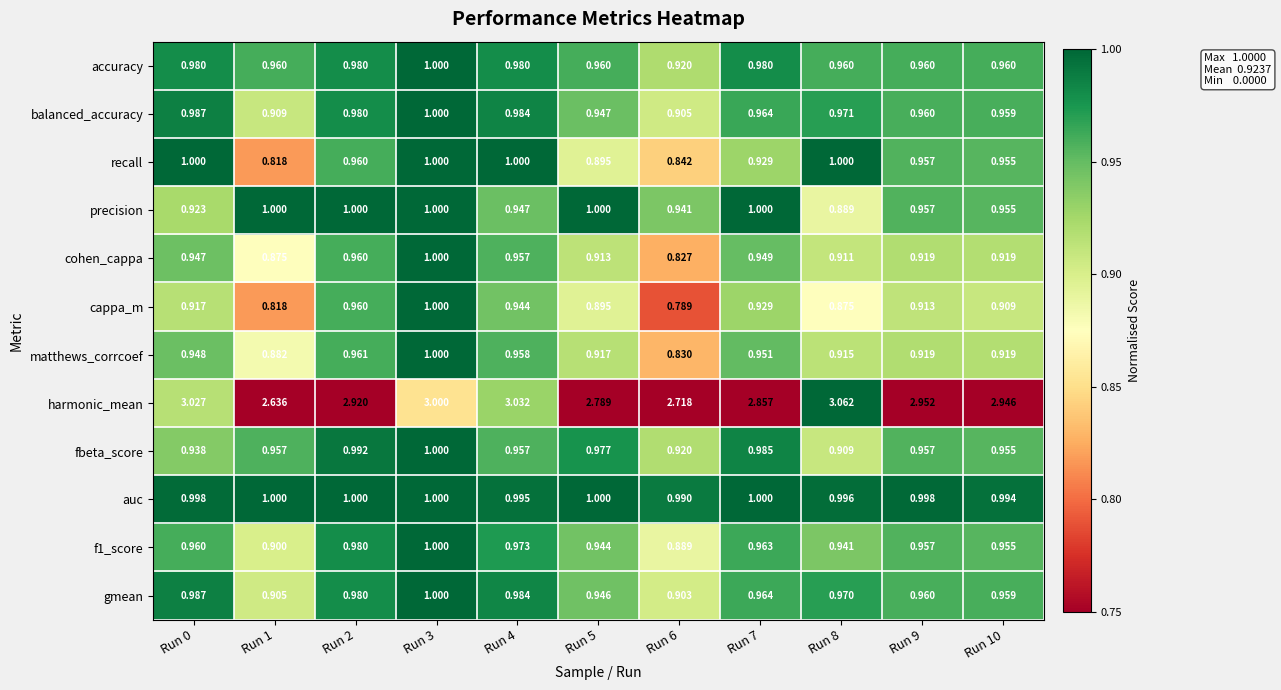

Is the value of gmean at Run 5 greater than the value of cohen_cappa at Run 4?

No